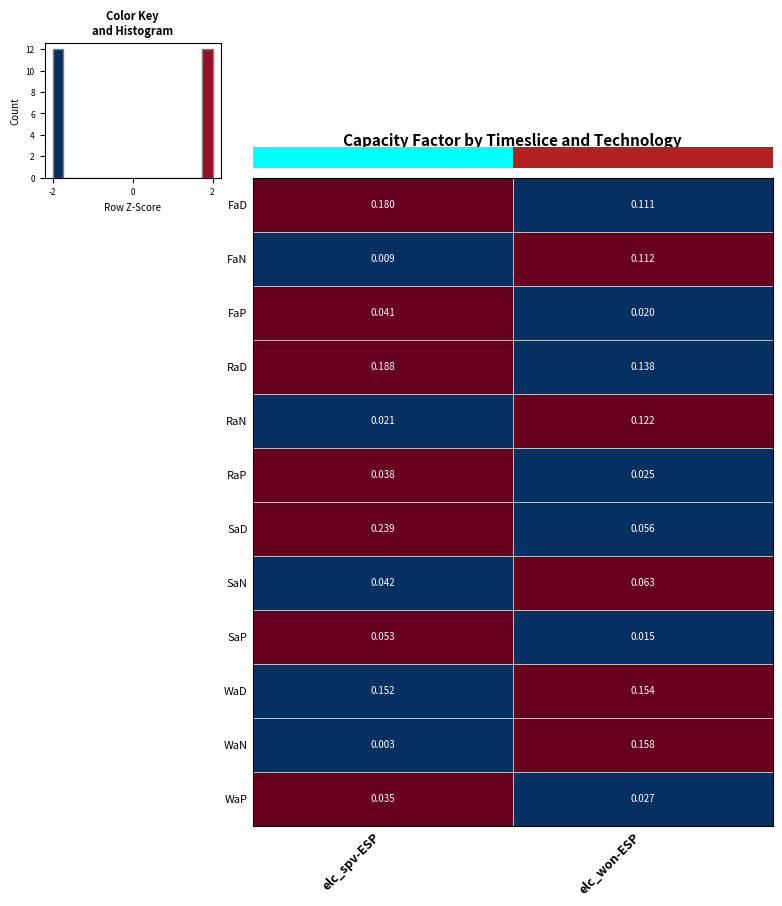

List the labels in order of WaN value, largest first.

elc_won-ESP, elc_spv-ESP